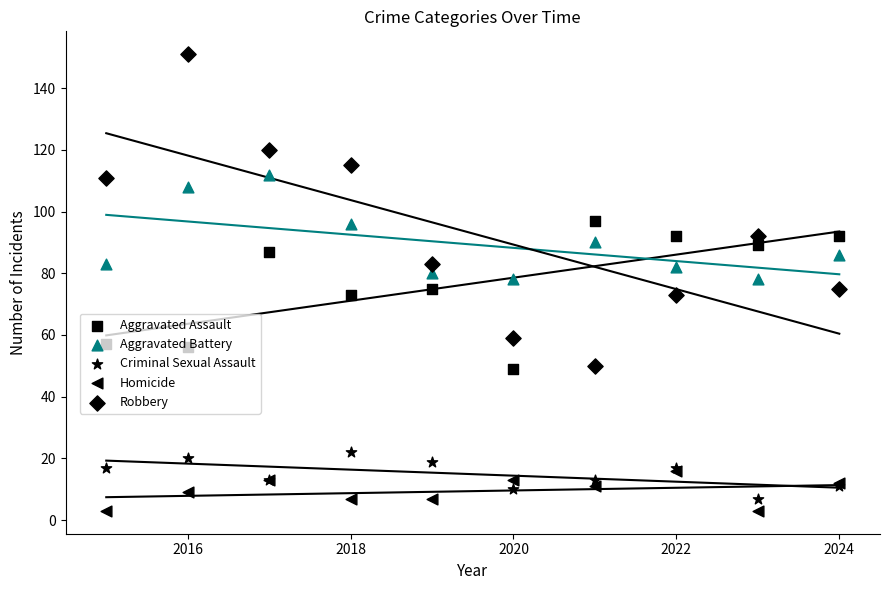

Is the value of Aggravated Assault at 2018 greater than the value of Criminal Sexual Assault at 8?

Yes